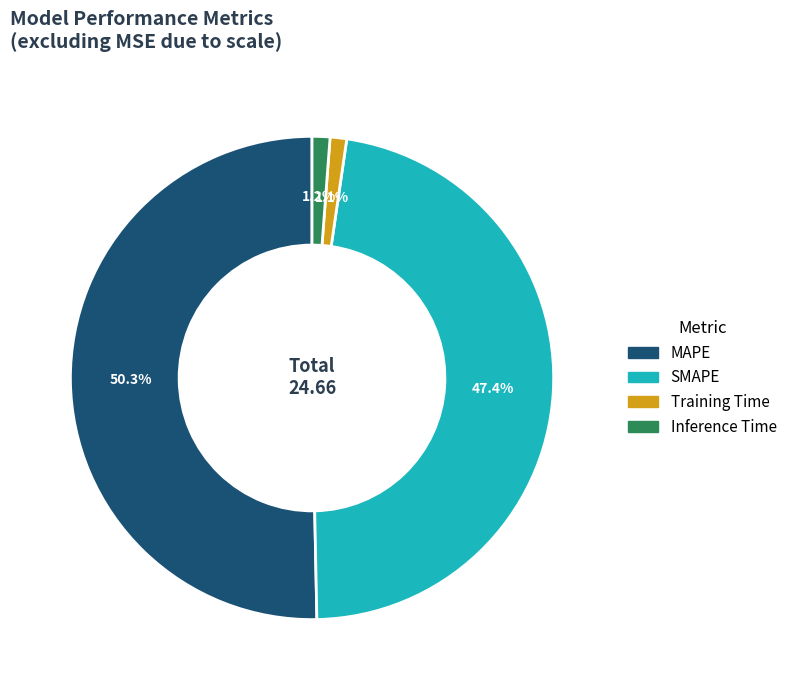

Between Inference Time and SMAPE, which is larger?

SMAPE